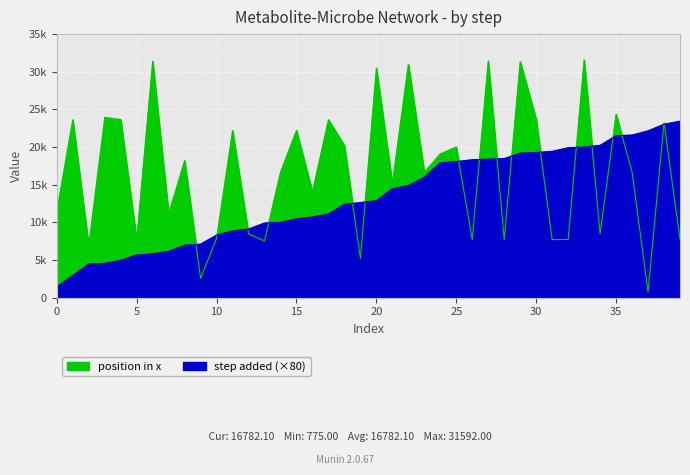

After their last crossing, which series has the higher values: position in x or step added?

step added